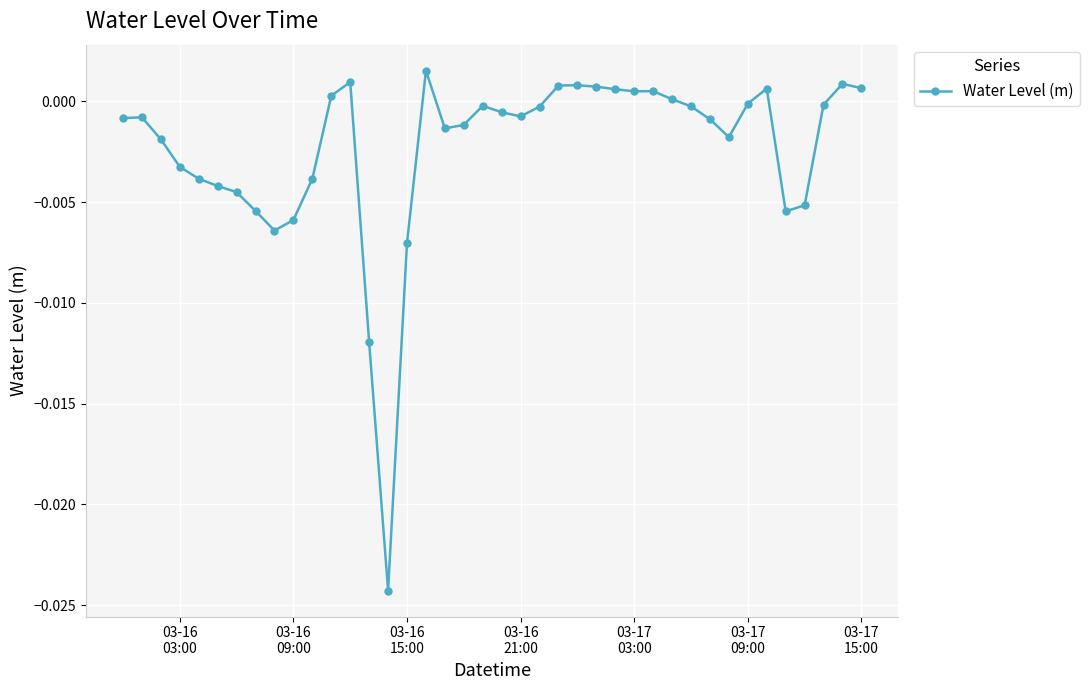

True or false: there are more than 1 points higher than both neighbors.

True